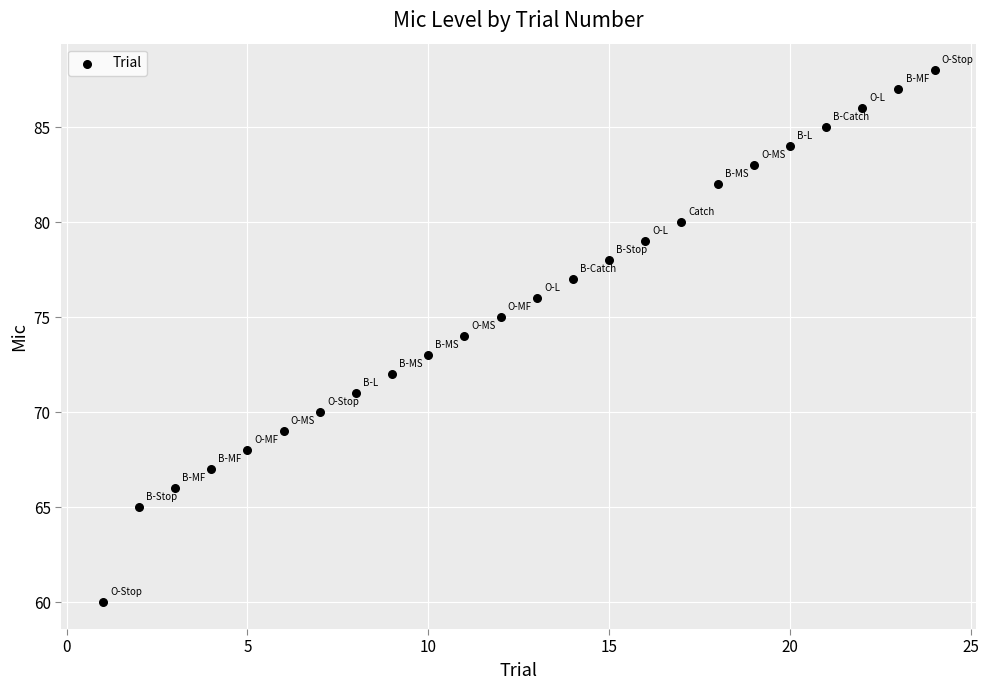

What is the range of Y values (max minus min)?

28